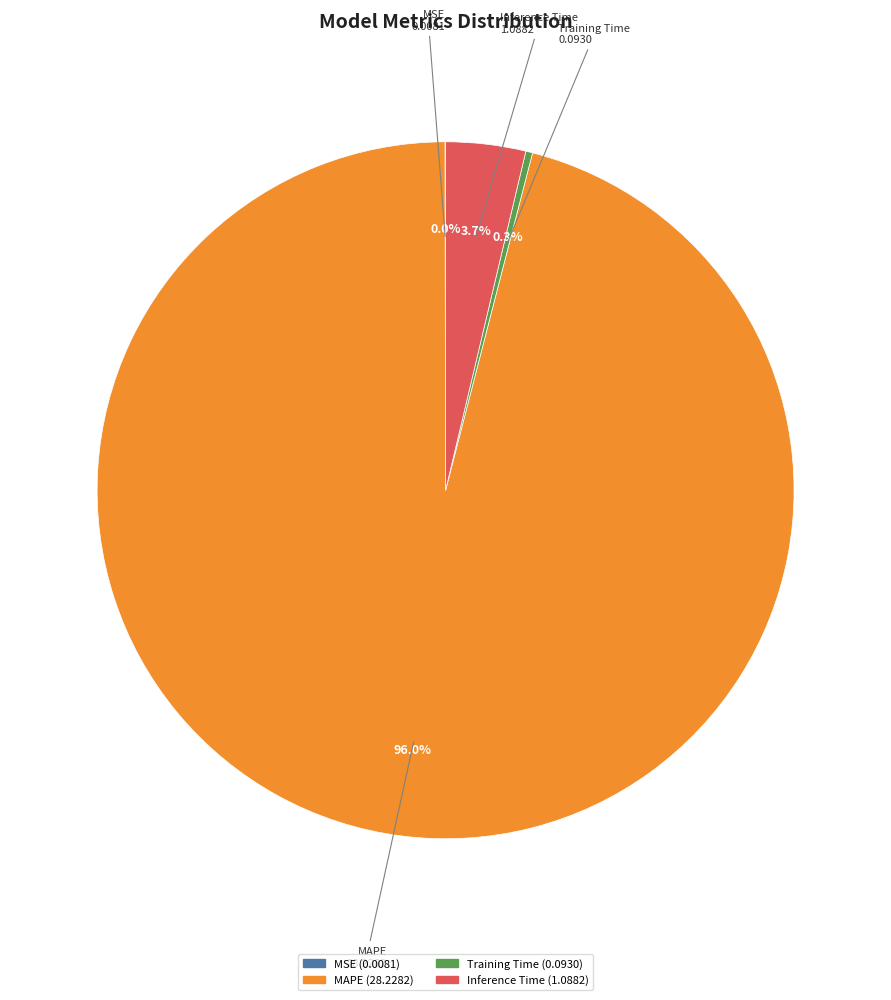

What is the largest slice in the pie chart?

MAPE